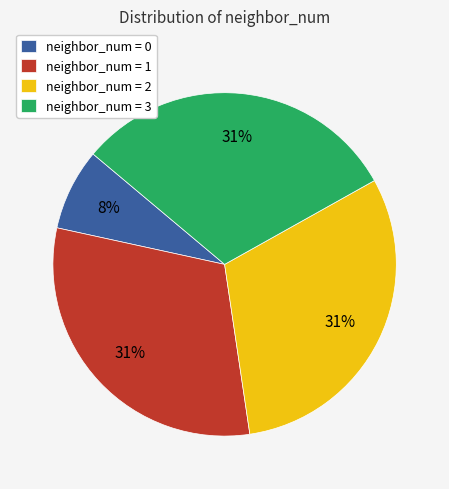

Count the number of slices in the pie.

4